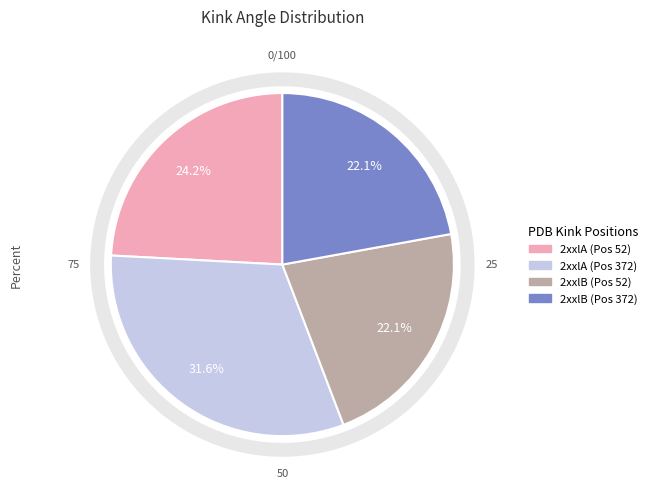

To the nearest percent, what is the difference between the largest and smallest slice percentages?

10%